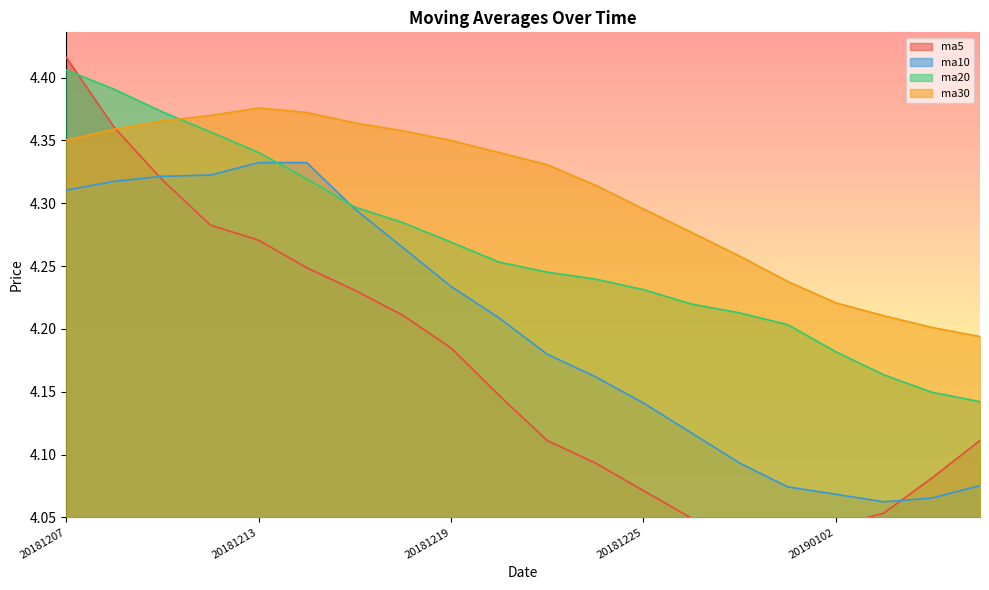

Which category has the highest value across all series?

20181207